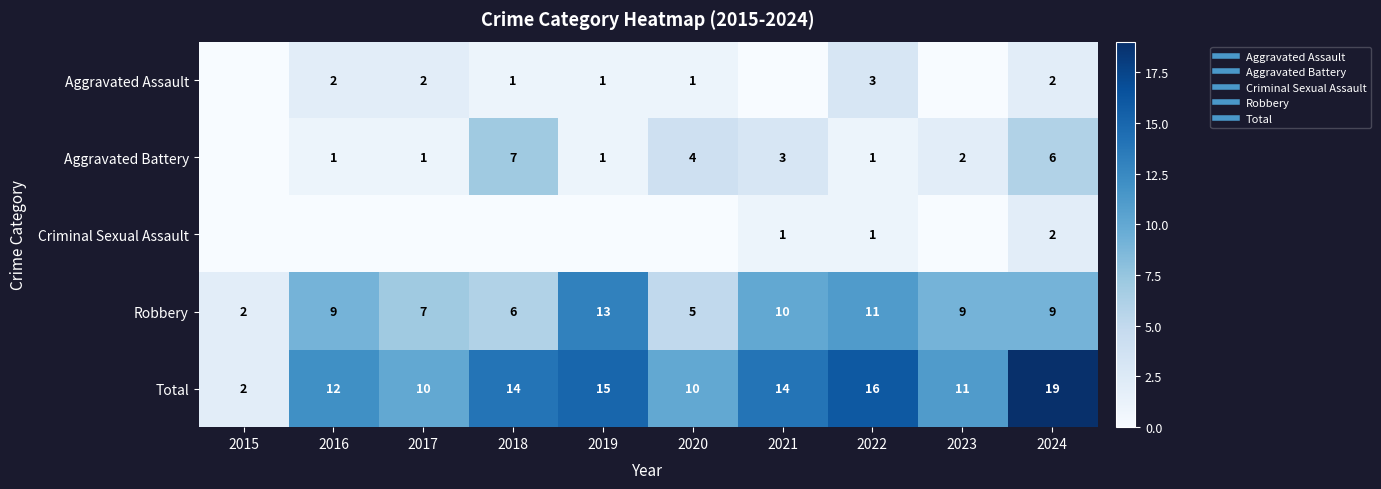

What is the sum of the Aggravated Battery values at 2015 and 2021?

3